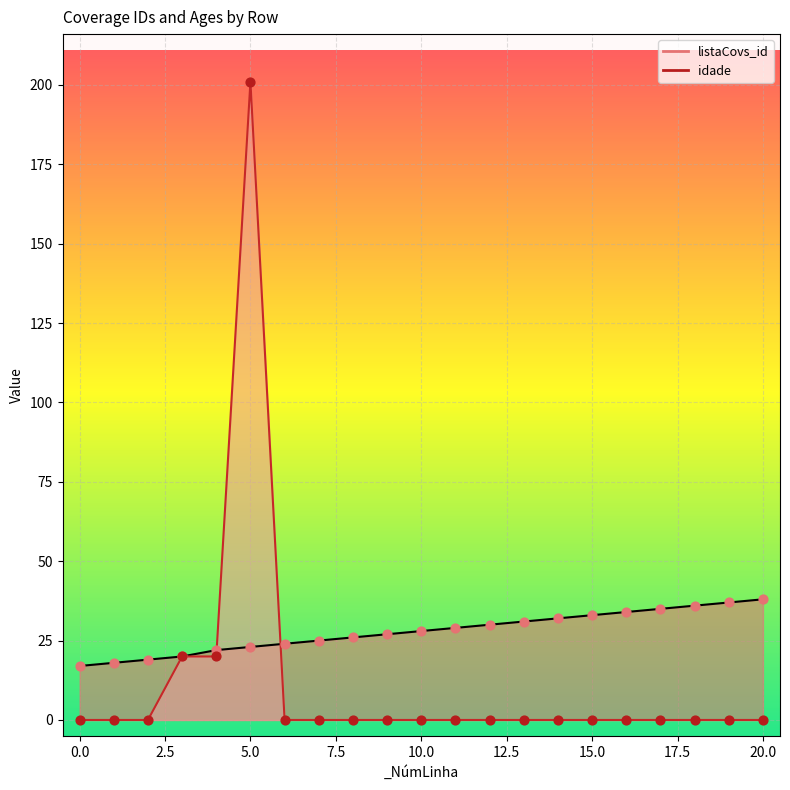

Is the value of listaCovs_id at 1 greater than the value of idade at 8?

Yes